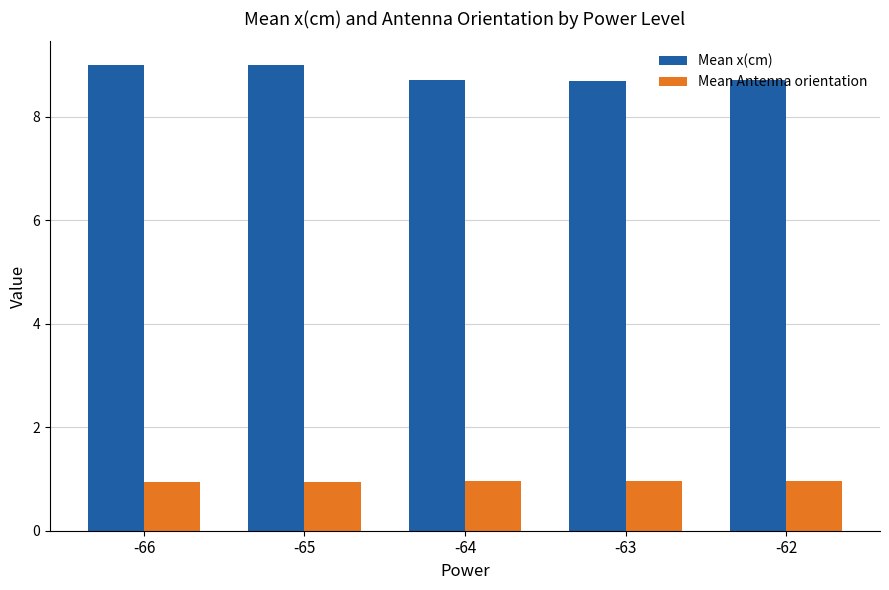

What is the average value of the Mean x(cm) series?

8.8